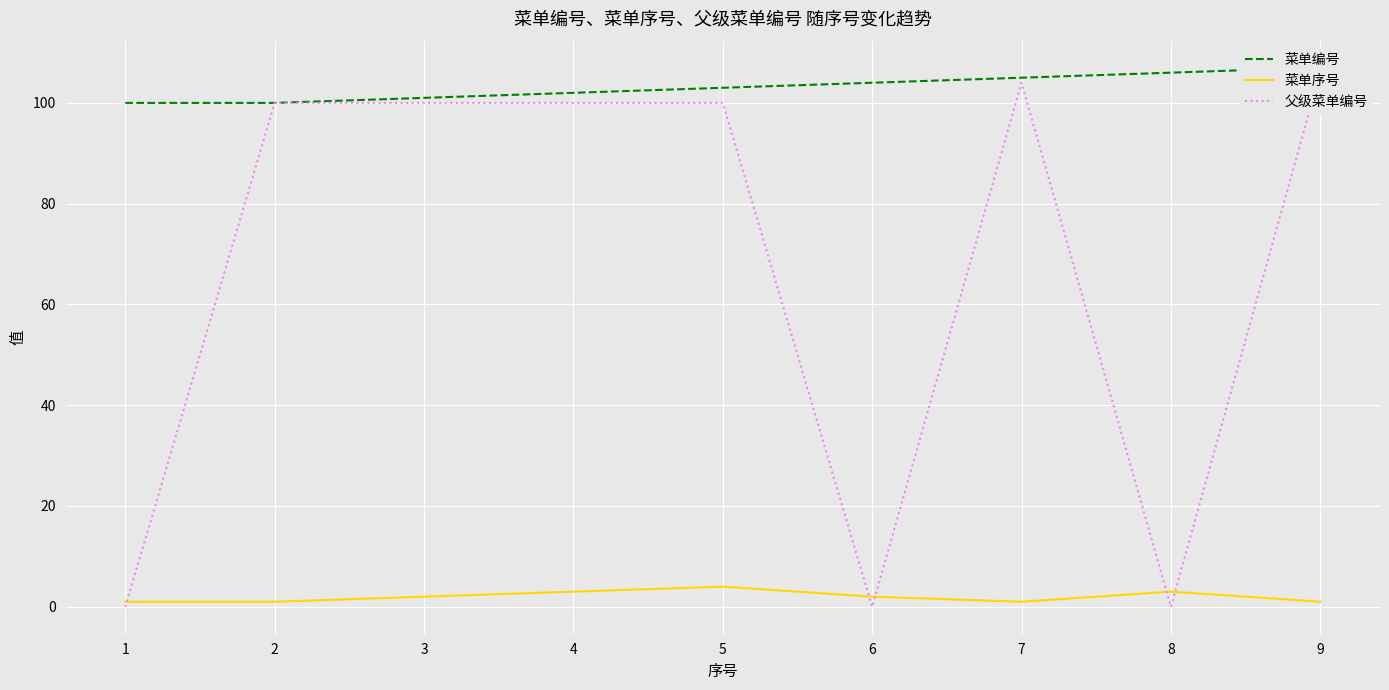

The 父级菜单编号 series shows 49 at 3. True or false?

False